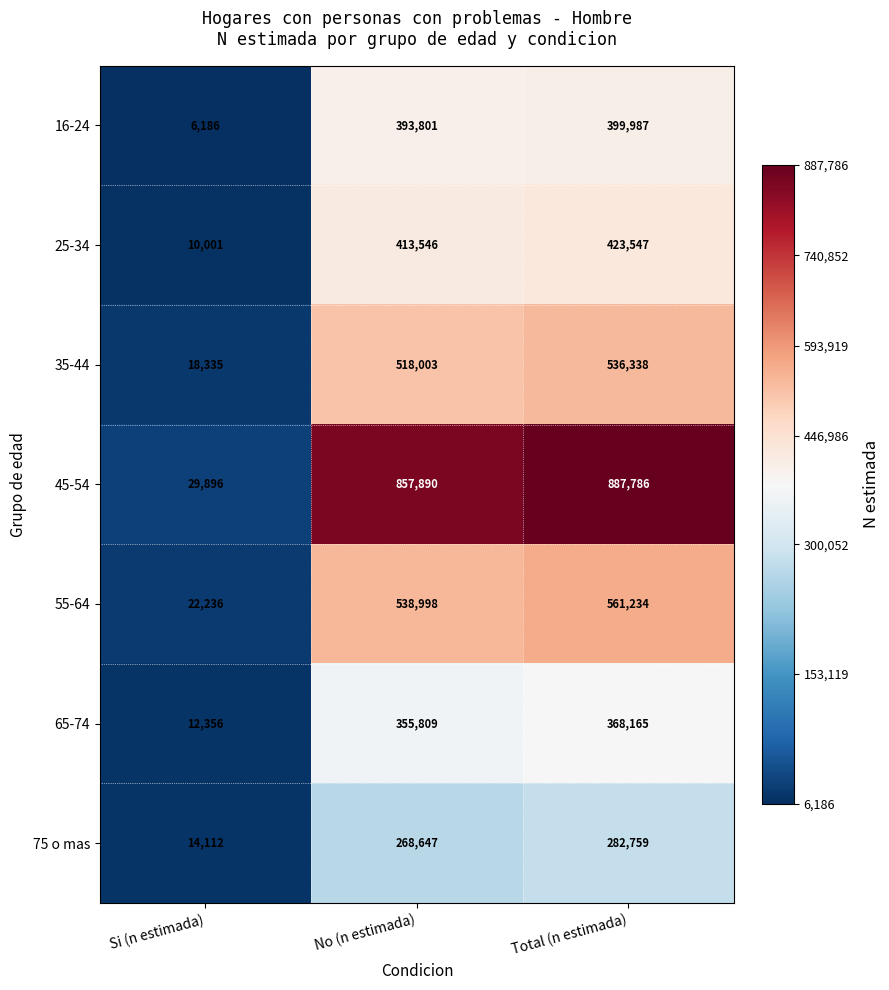

True or false: 16-24 has a value of 393801 at No (n estimada).

True